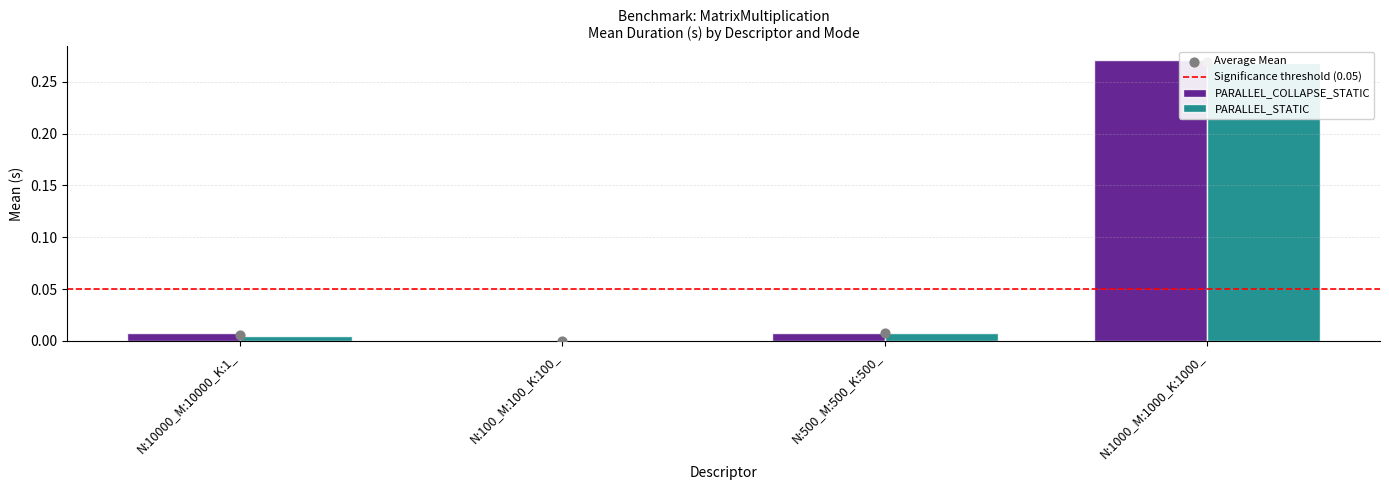

What are all the series names shown in the legend?

PARALLEL_COLLAPSE_STATIC, PARALLEL_STATIC